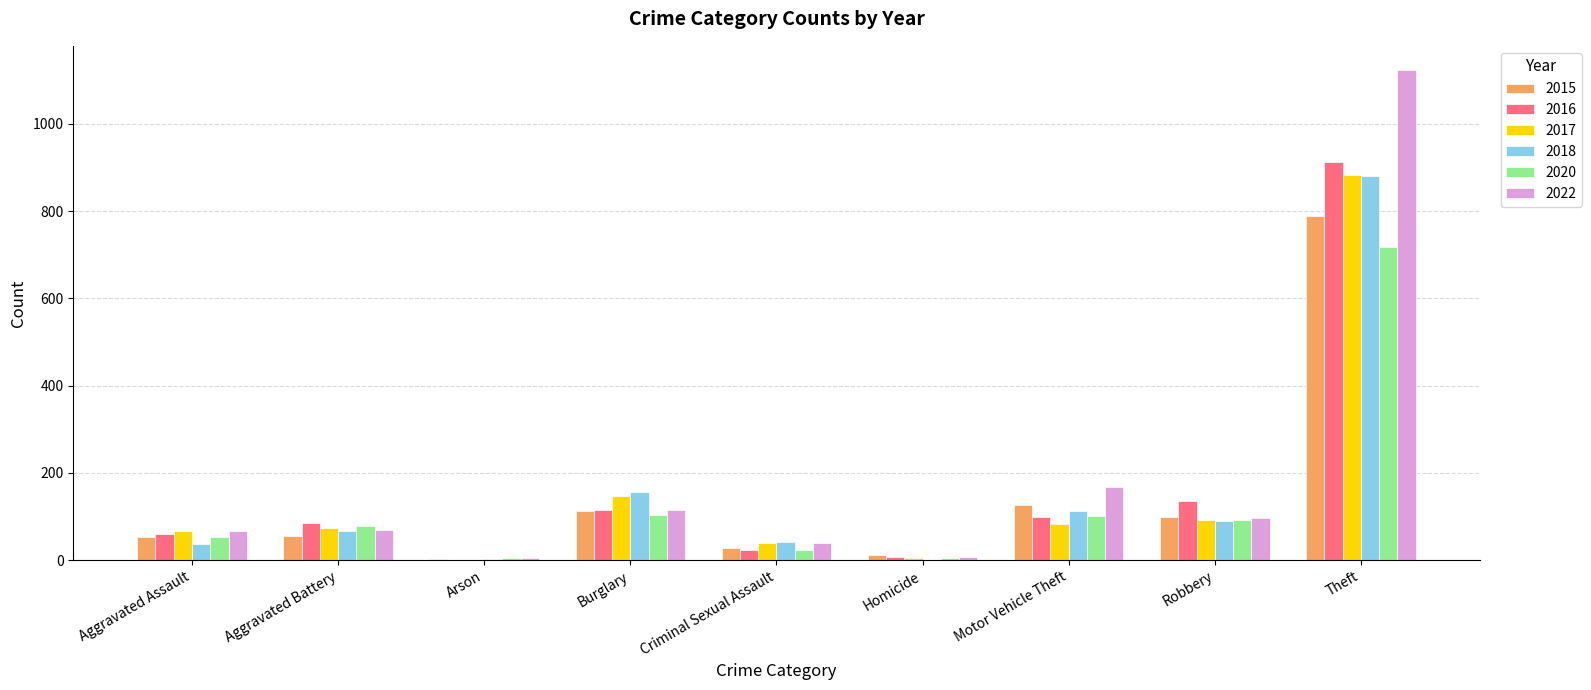

What is the greatest value displayed?

1123